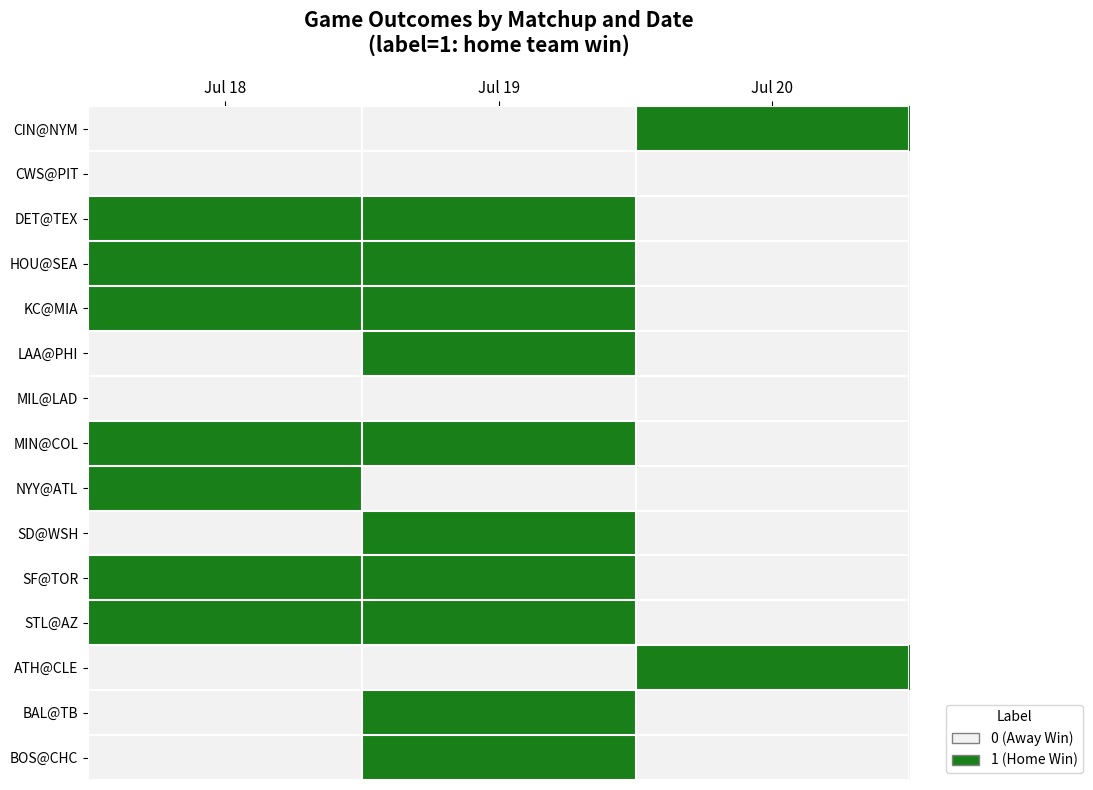

How many series are shown in this chart?

15